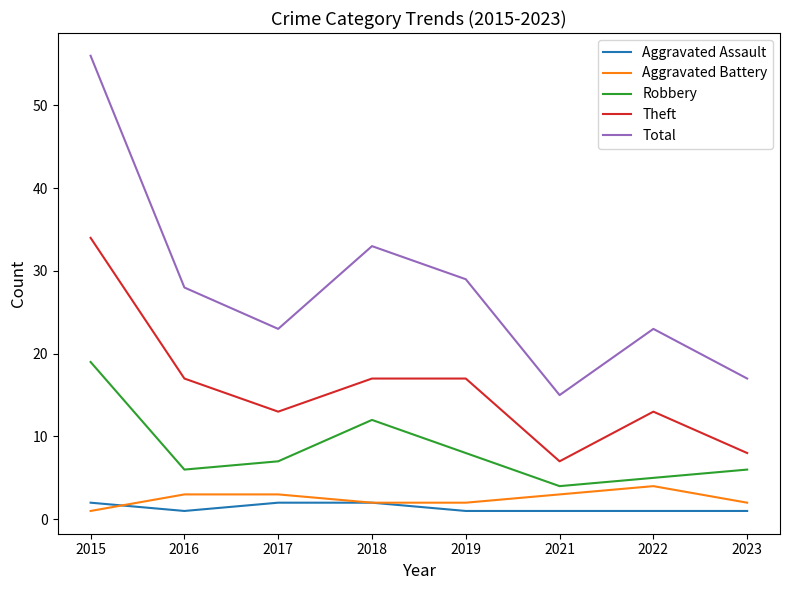

What is the sum of the Total values at 2019 and 2015?

85